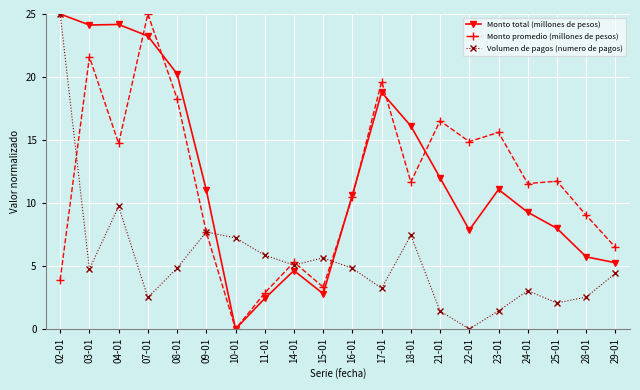

At how many categories does at least one series exceed 8?

15